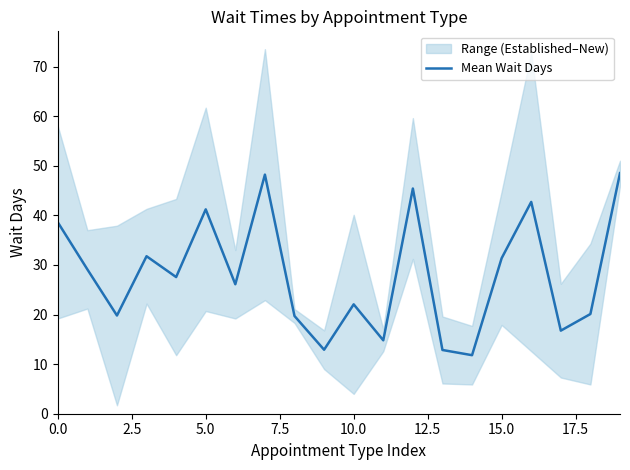

What is the maximum value for Mean Wait Days?

48.5